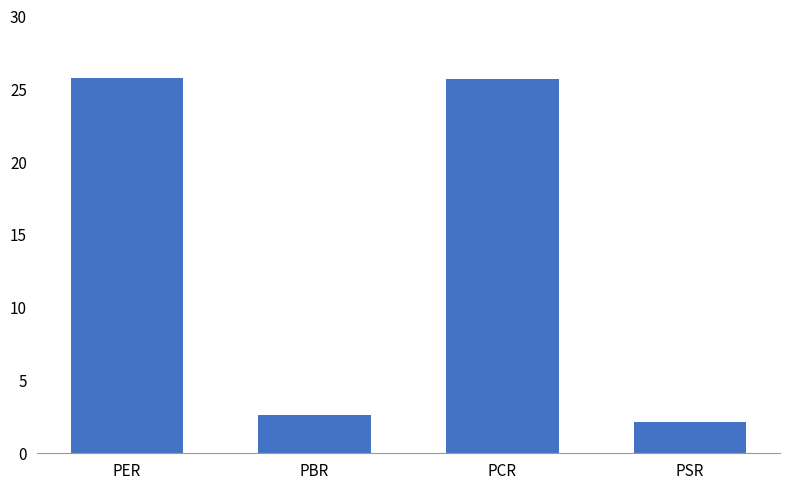

True or false: the data shows 25.8 at PER.

True